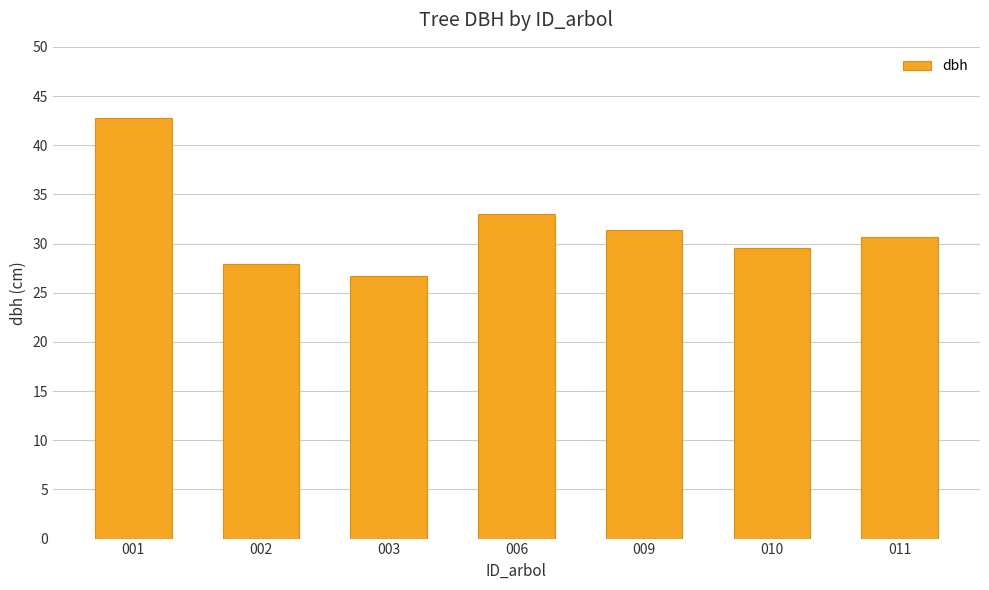

List the labels in order of value, largest first.

001, 006, 009, 011, 010, 002, 003